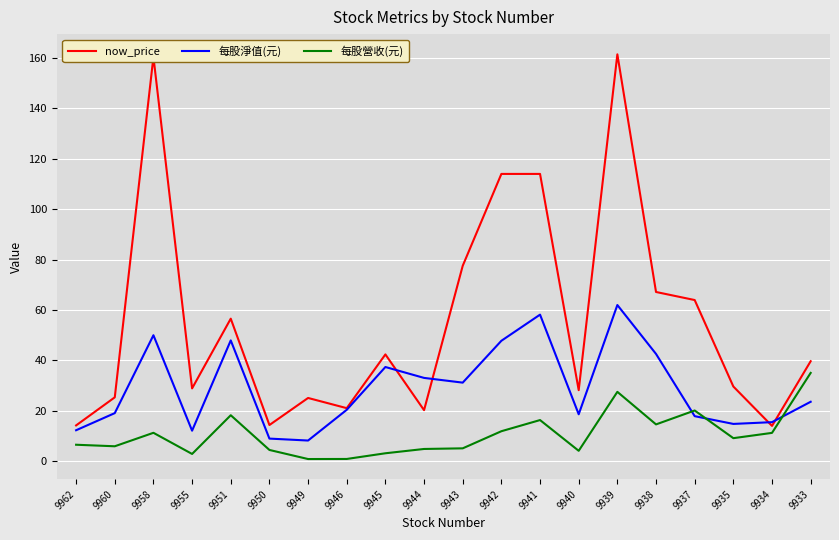

Rank the series by their average value, from lowest to highest.

每股營收(元), 每股淨值(元), now_price